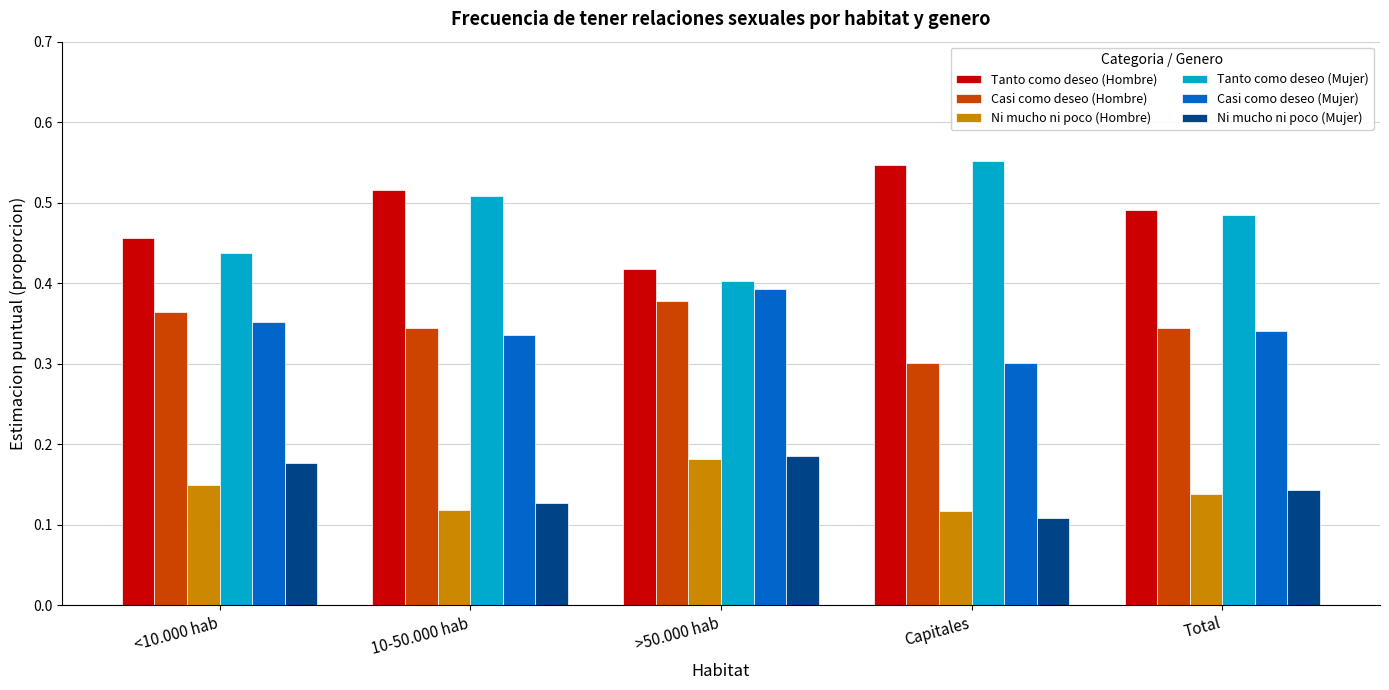

Rank the categories by Tanto como deseo (Hombre) value from lowest to highest.

>50.000 hab, <10.000 hab, Total, 10-50.000 hab, Capitales